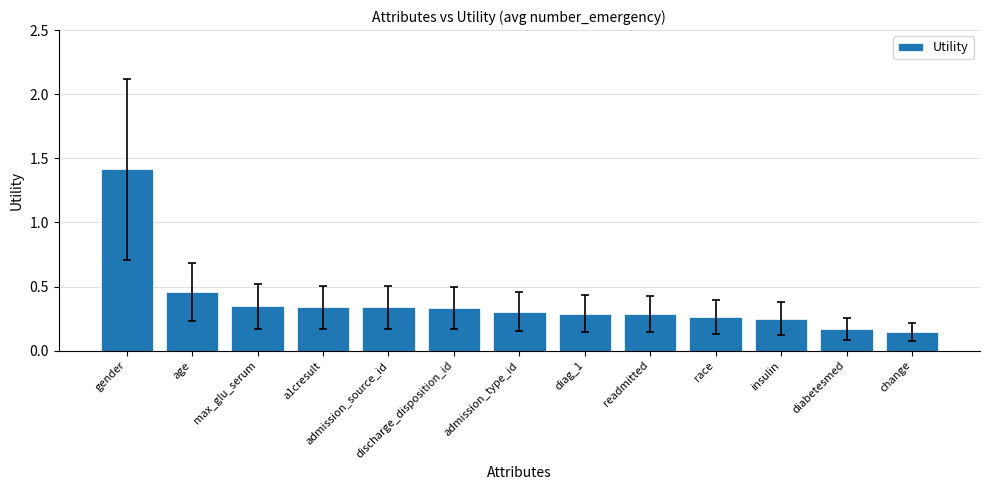

What is the change in value from admission_type_id to change?

-0.2